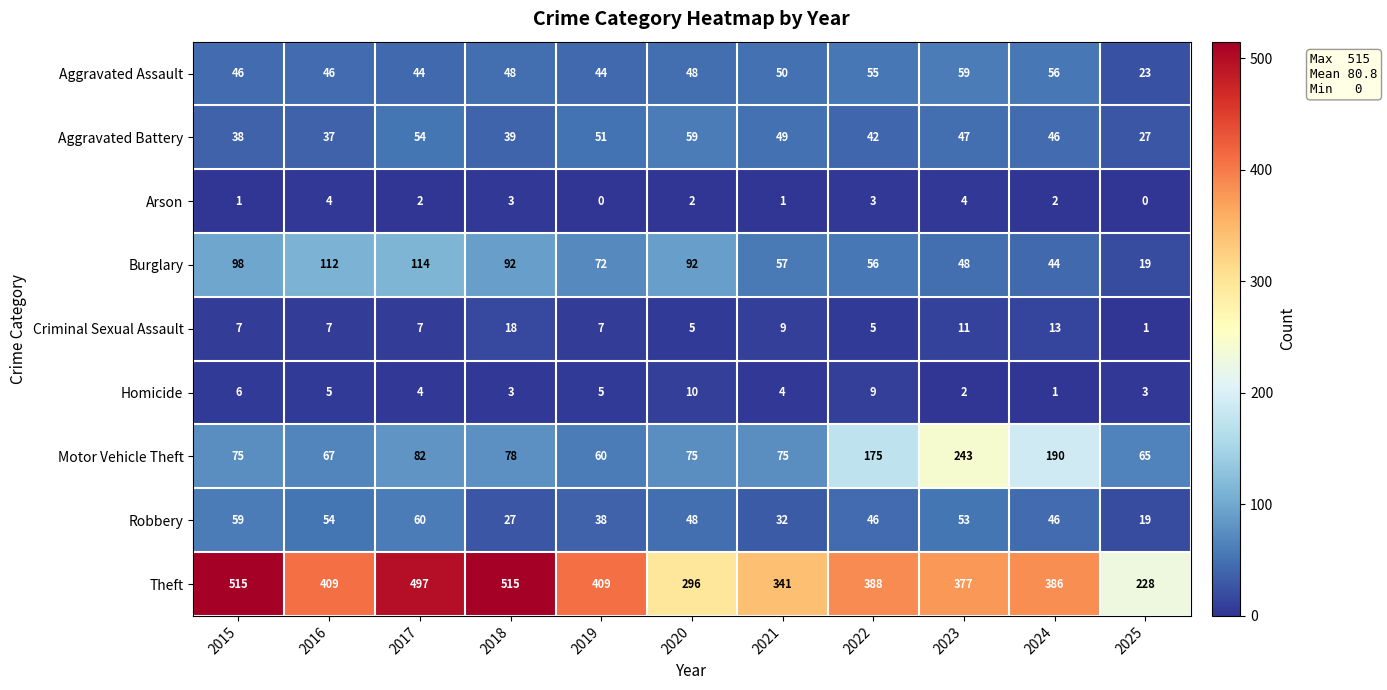

What is the sum of all Aggravated Assault values?

519